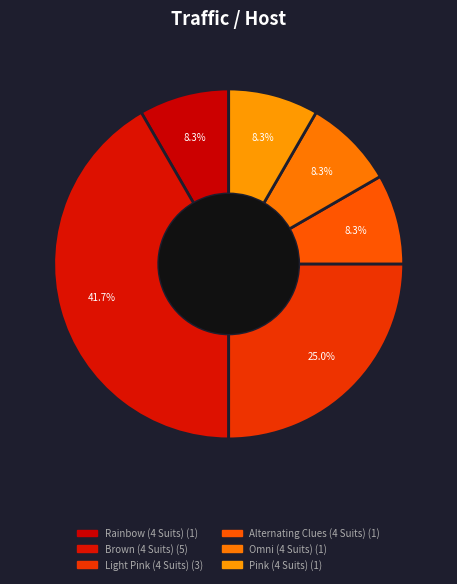

To the nearest percent, what is the average slice percentage?

17%